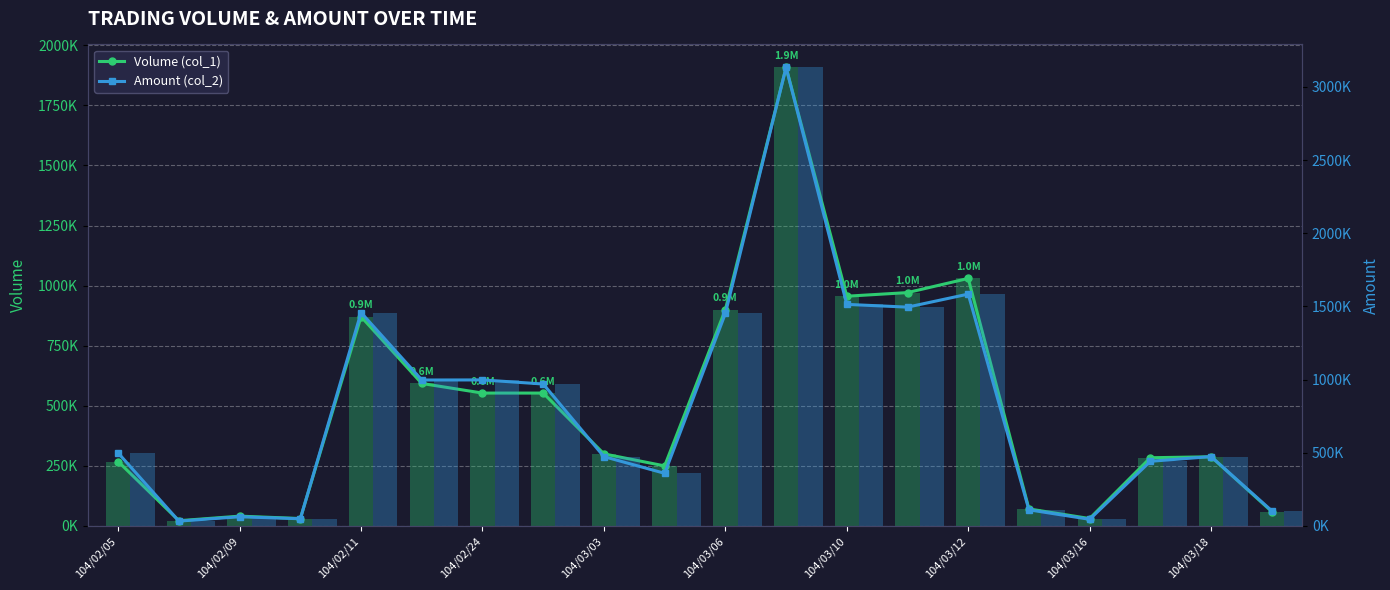

Which series has the largest total across all categories?

Amount (col_2)